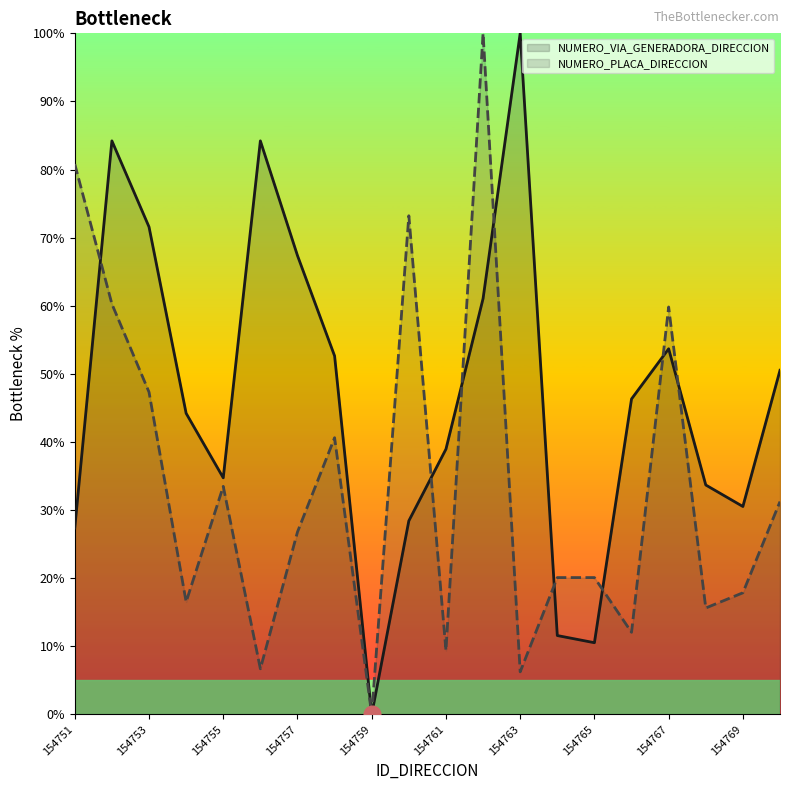

At which label does NUMERO_VIA_GENERADORA_DIRECCION reach its minimum?

154759